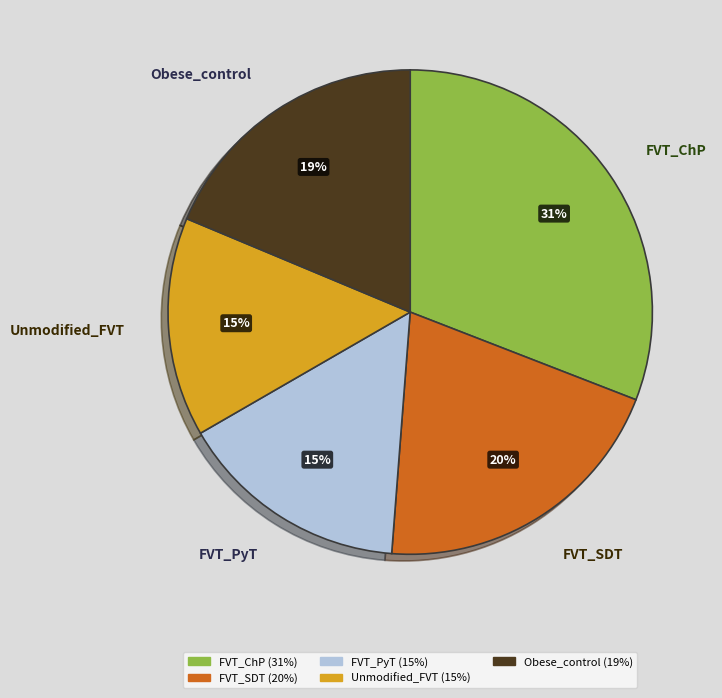

True or false: Obese_control accounts for 25% of the total.

False